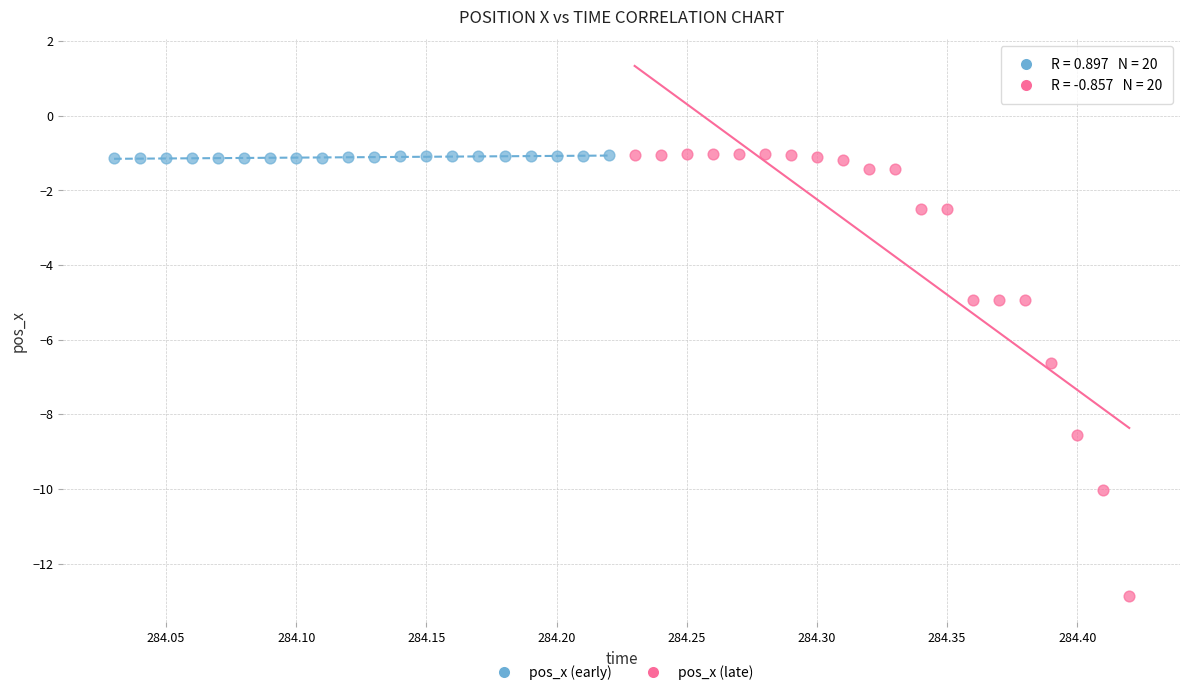

Which series has the widest spread of Y values?

pos_x (late)